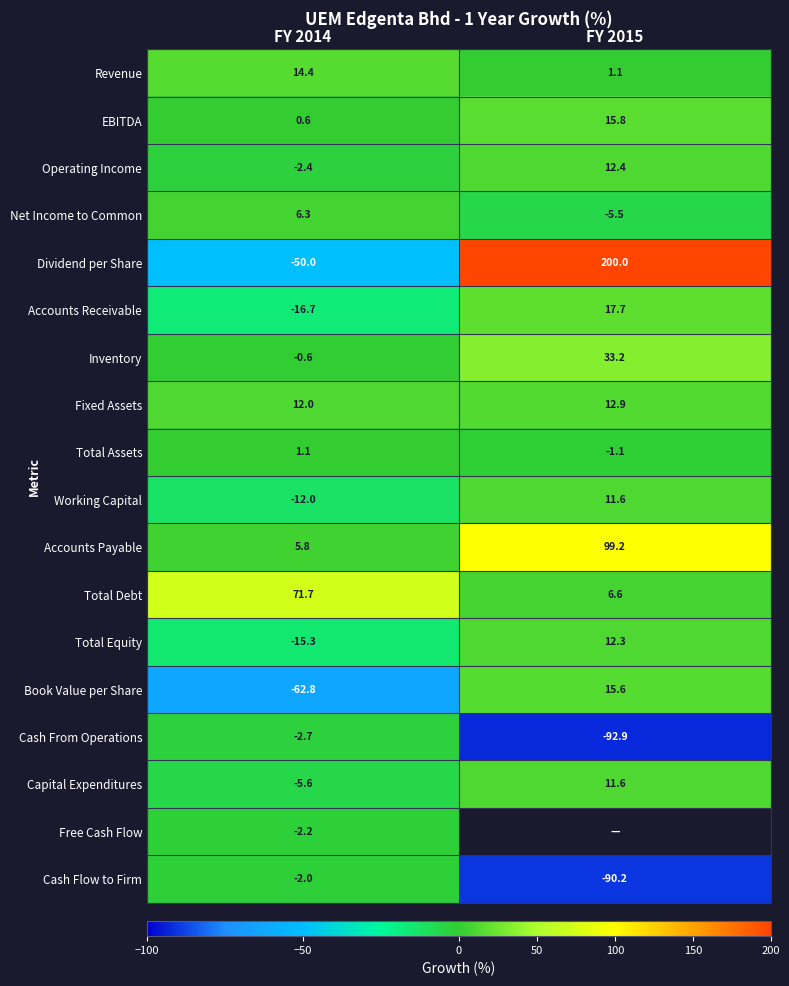

What is the sum of the Revenue values at FY 2014 and FY 2015?

15.5